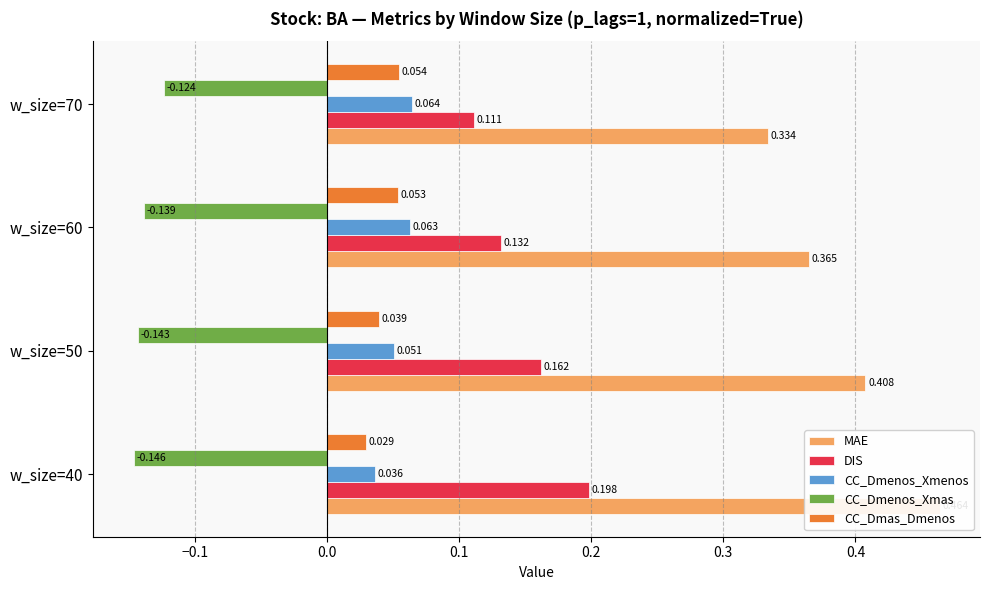

How many series are shown in this chart?

5